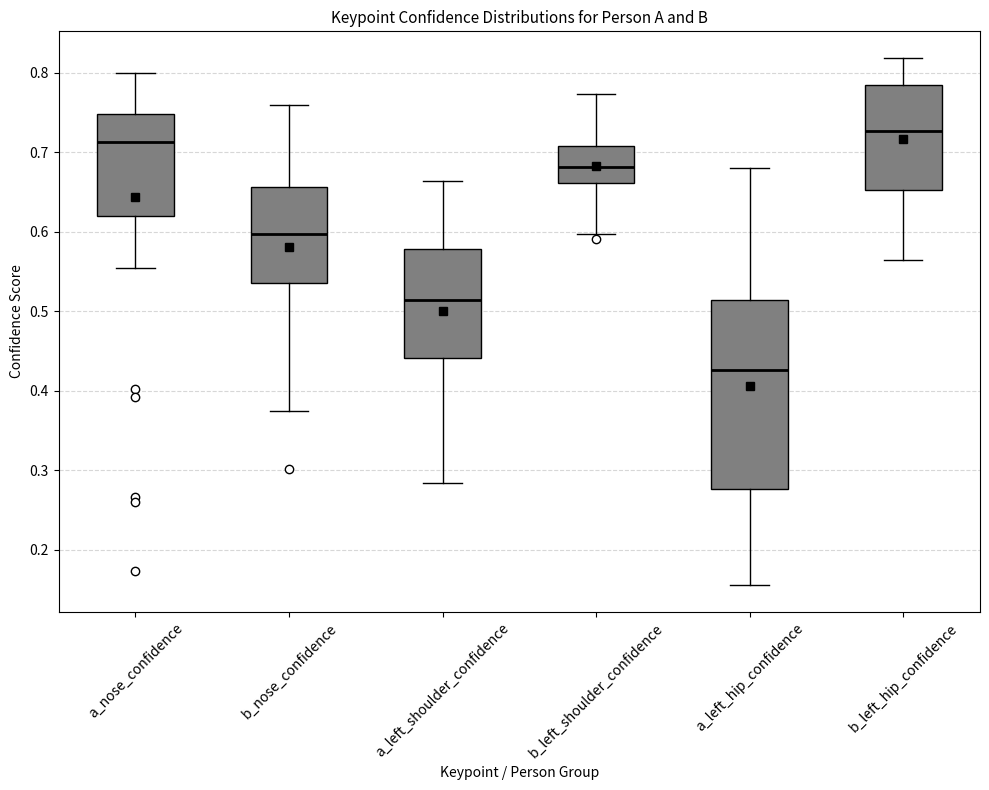

Which box is the tallest, from its lower edge to its upper edge?

a_left_hip_confidence